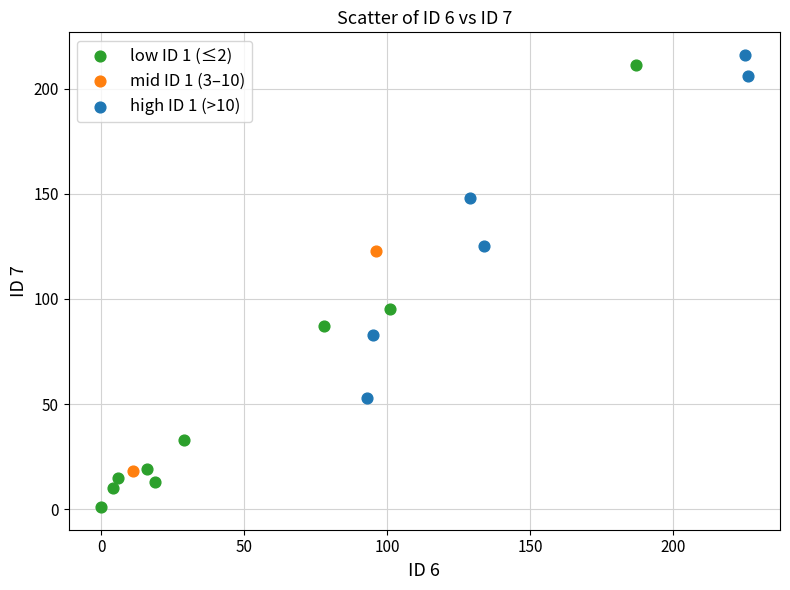

What are all the series names shown in the legend?

low ID 1 (≤2), mid ID 1 (3–10), high ID 1 (>10)